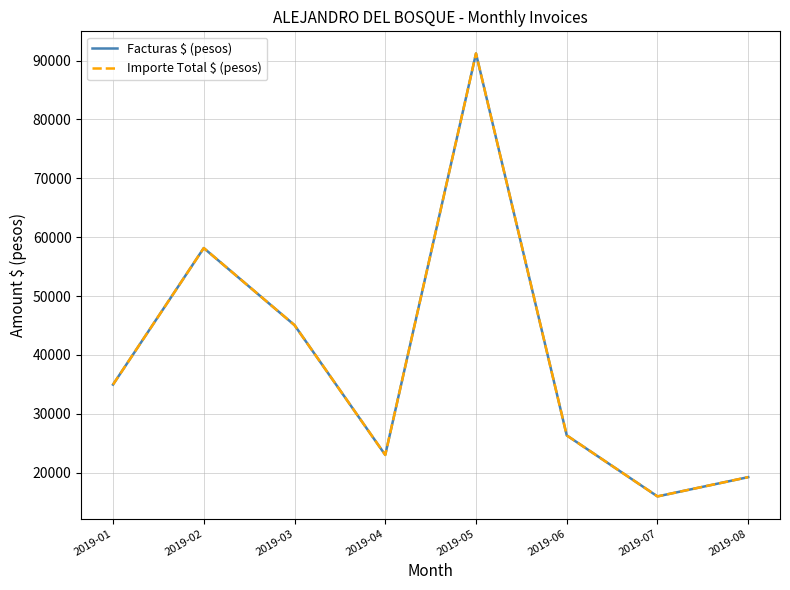

Is this an area chart (filled region under the line)?

No